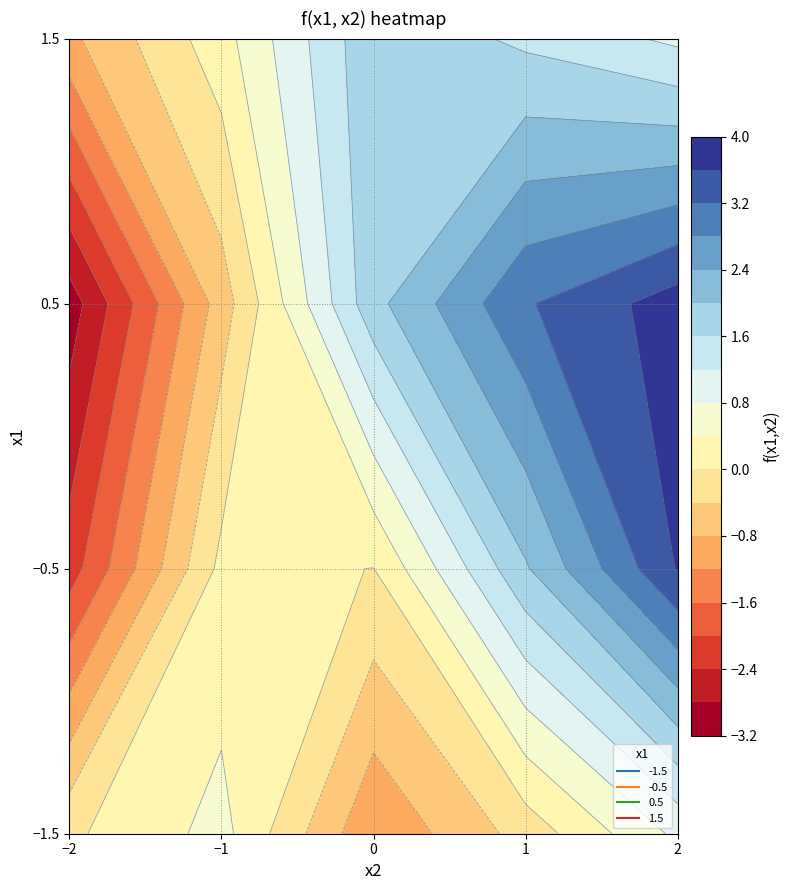

What is the minimum value shown in the chart?

-3.0